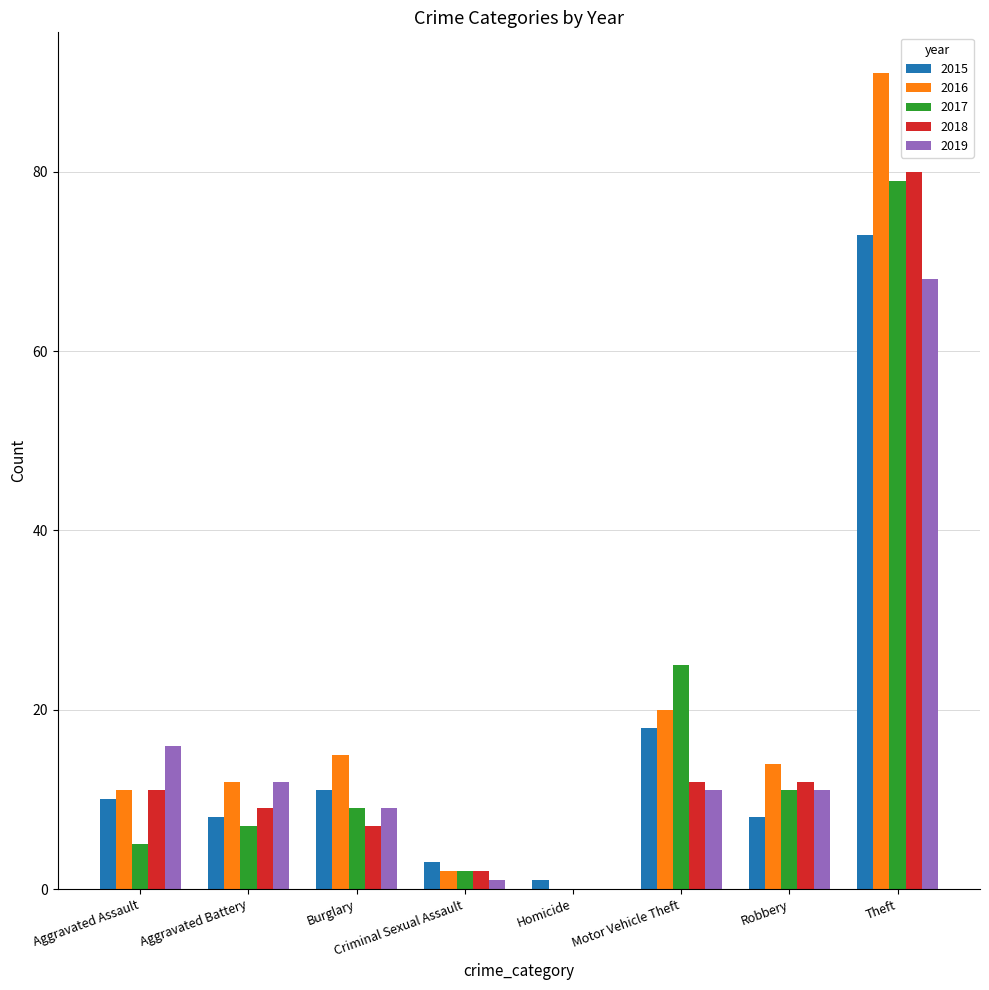

At which category is the sum across all series the highest?

Theft